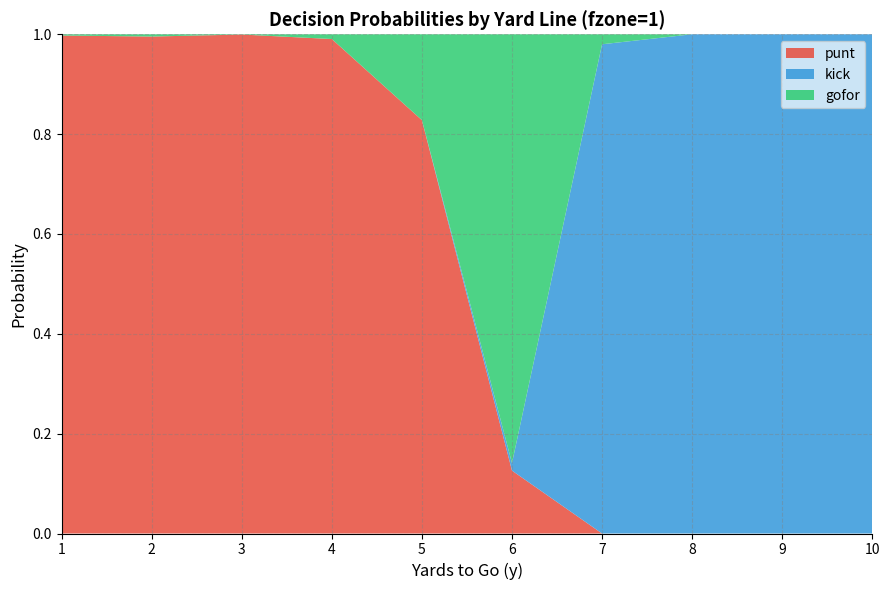

Reading right to left, what are all the values shown in this chart?

punt: 10=0.0	9=0.0	8=0.0	7=0.0	6=0.1	5=0.8	4=1.0	3=1.0	2=1.0	1=1.0
kick: 10=1.0	9=1.0	8=1.0	7=1.0	6=0.0	5=0.0	4=0.0	3=0.0	2=0.0	1=0.0
gofor: 10=0.0	9=0.0	8=0.0	7=0.0	6=0.9	5=0.2	4=0.0	3=0.0	2=0.0	1=0.0